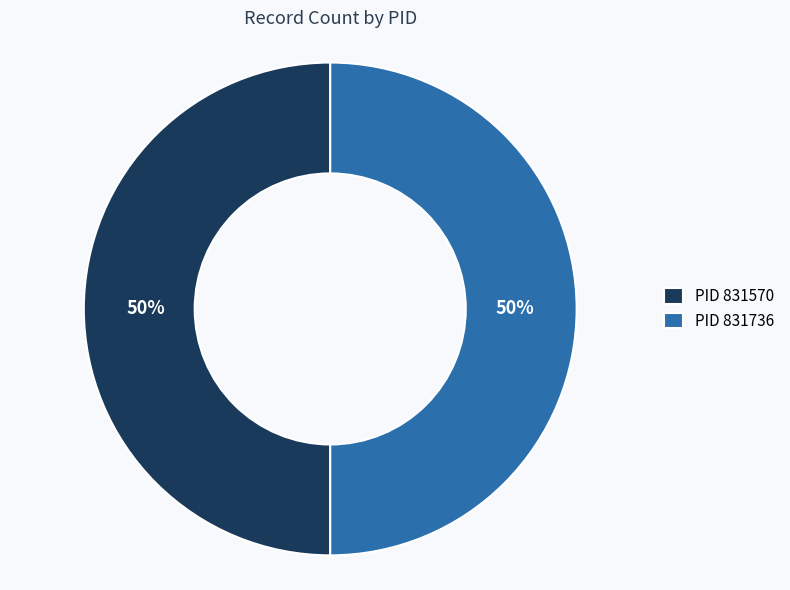

To the nearest percent, what is the average slice percentage?

50%